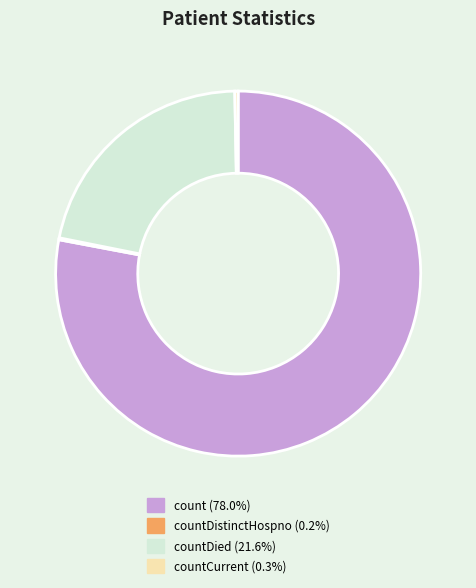

Is there any slice that represents more than half of the pie?

Yes